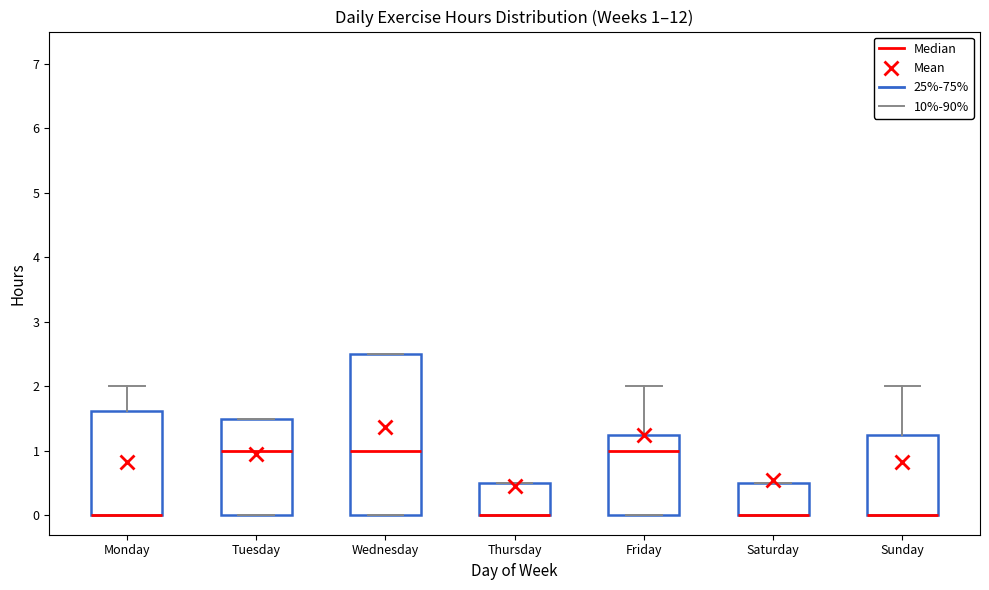

Which box is the tallest, from its lower edge to its upper edge?

Wednesday